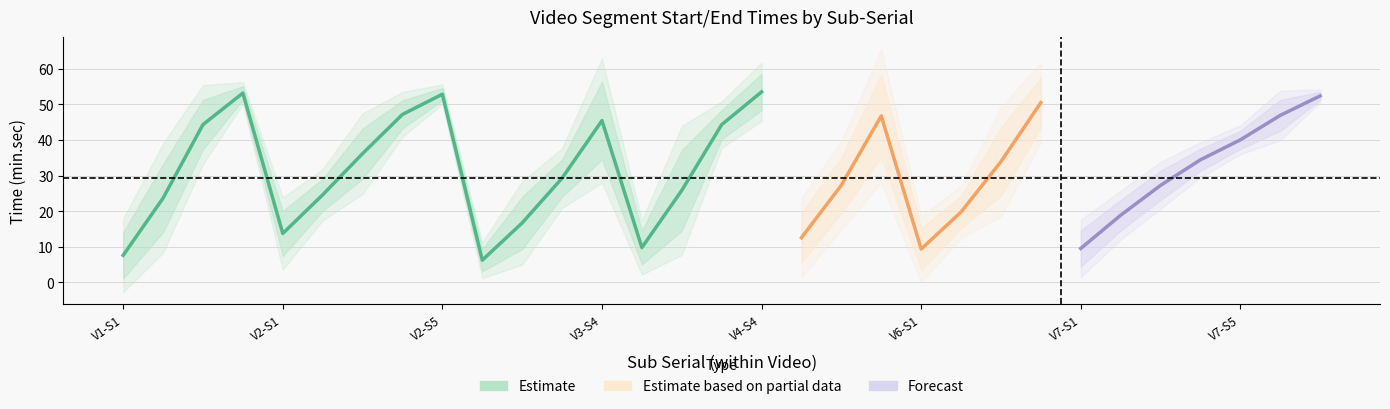

Where is sub_serial nearest to the value 4?

3